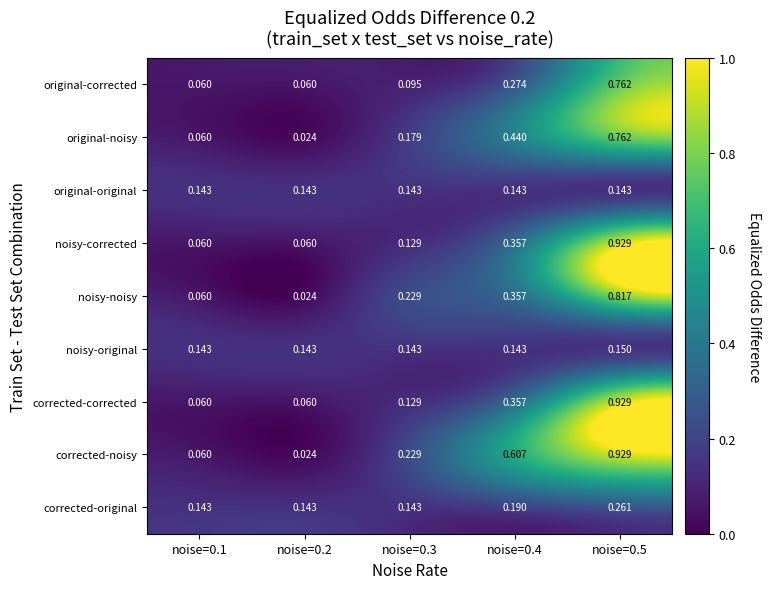

What is the spread (max minus min) of values at noise=0.4?

0.5